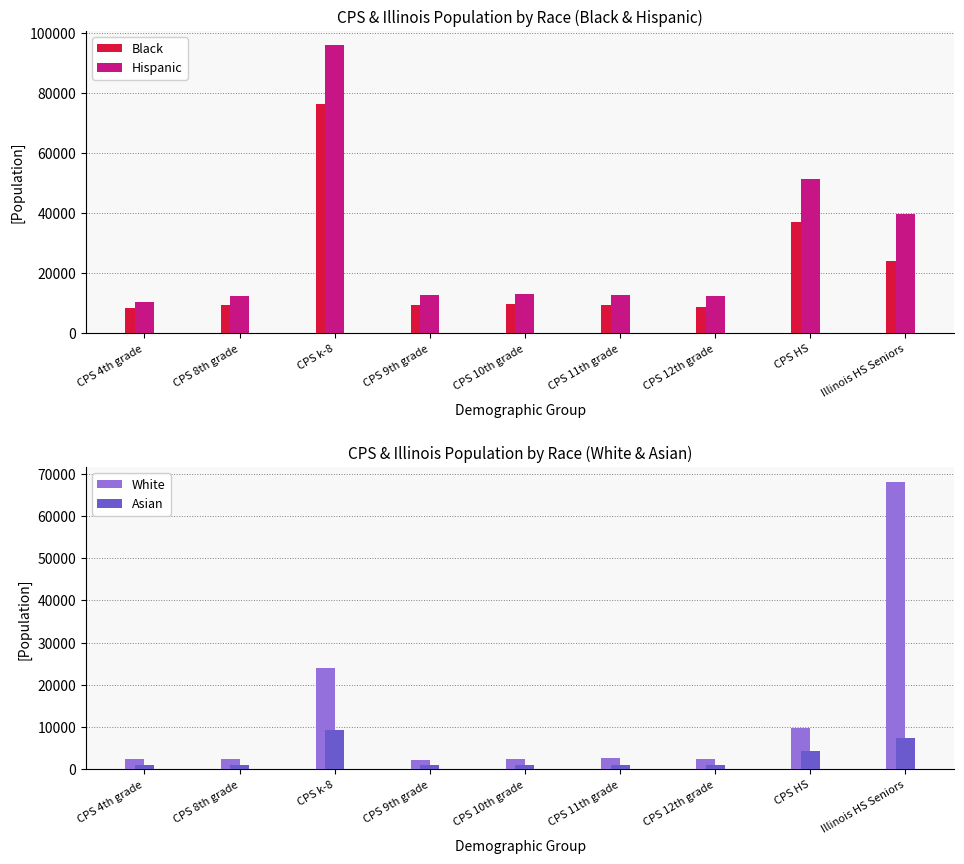

What is the label of the 4th bar from the left?

CPS 9th grade